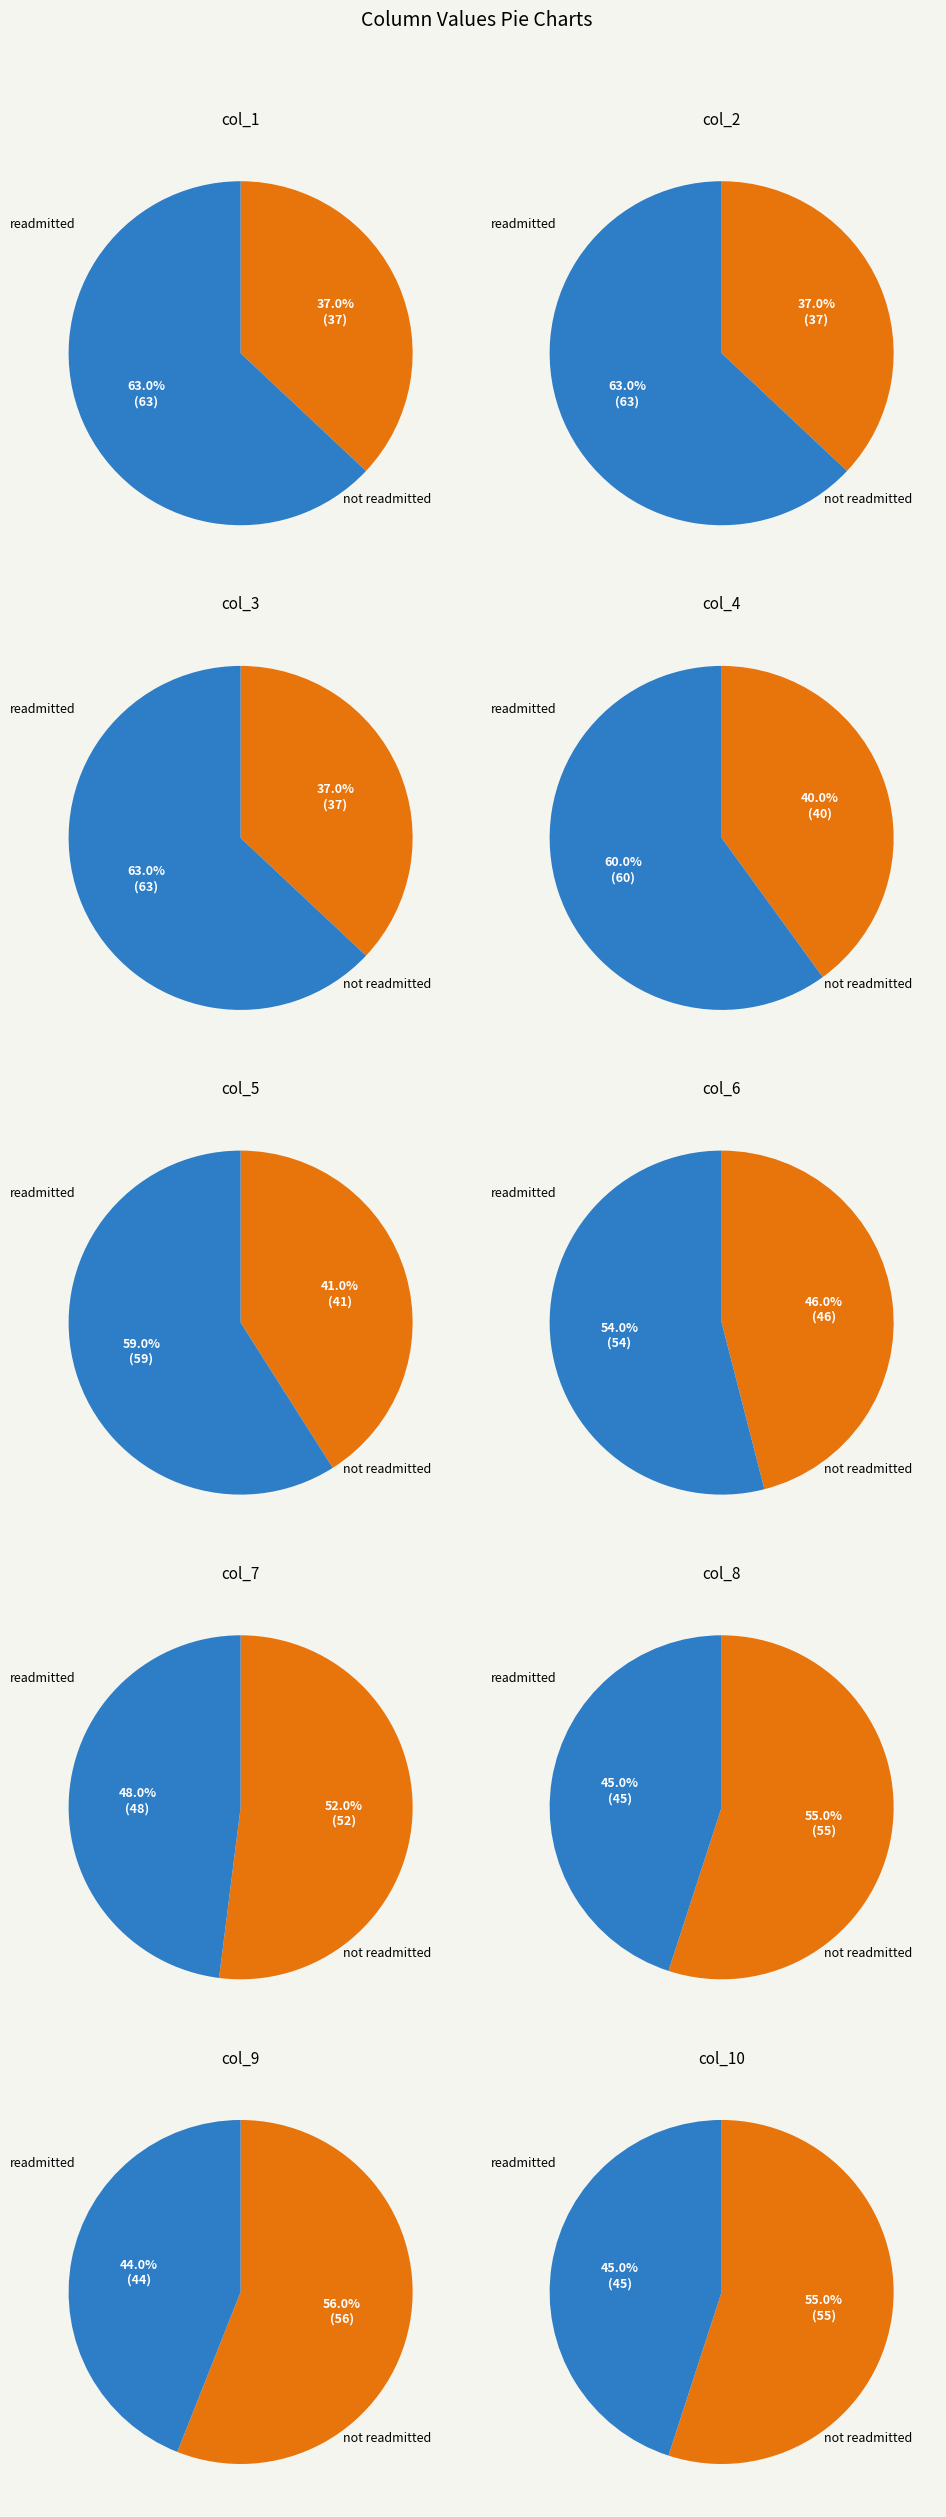

To the nearest percent, what is the difference between the largest and smallest slice percentages?

4%